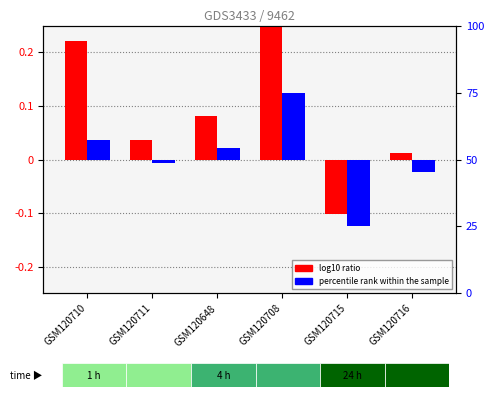

How many negative values does the log10 ratio series have?

1